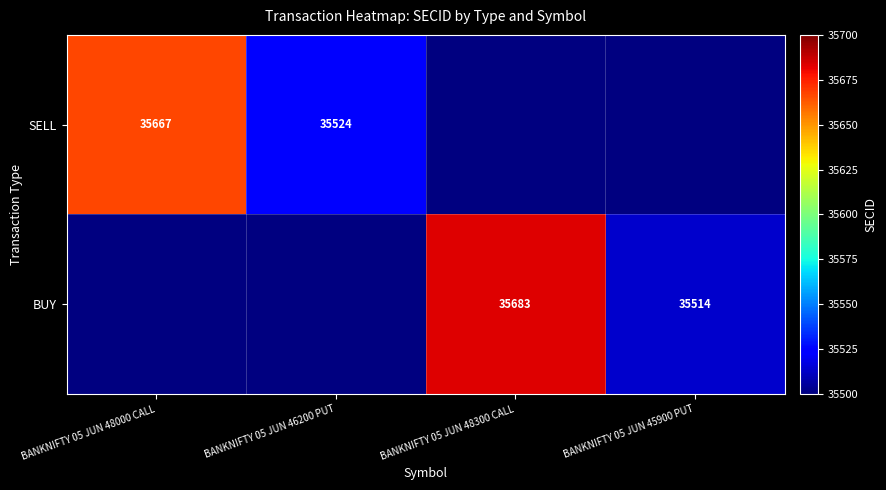

Is the value of SELL at BANKNIFTY 05 JUN 48000 CALL greater than the value of BUY at BANKNIFTY 05 JUN 45900 PUT?

Yes